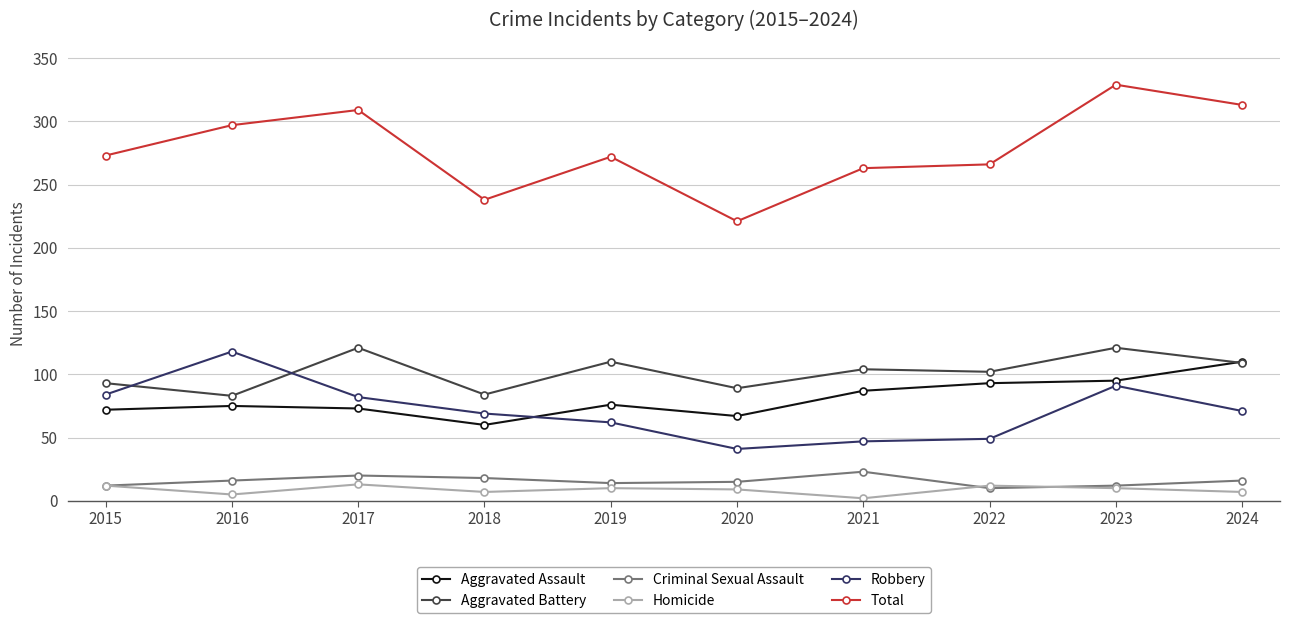

True or false: Aggravated Battery and Homicide cross at least once.

False